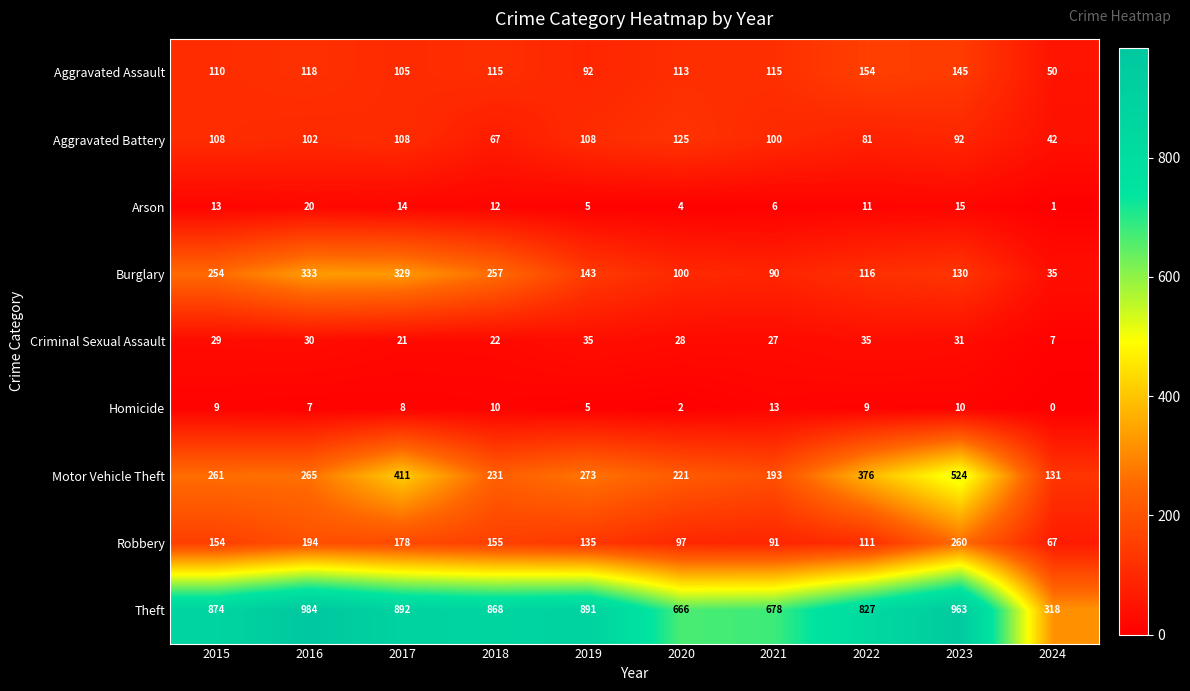

Is it true that Theft equals 1041 at 2021?

False